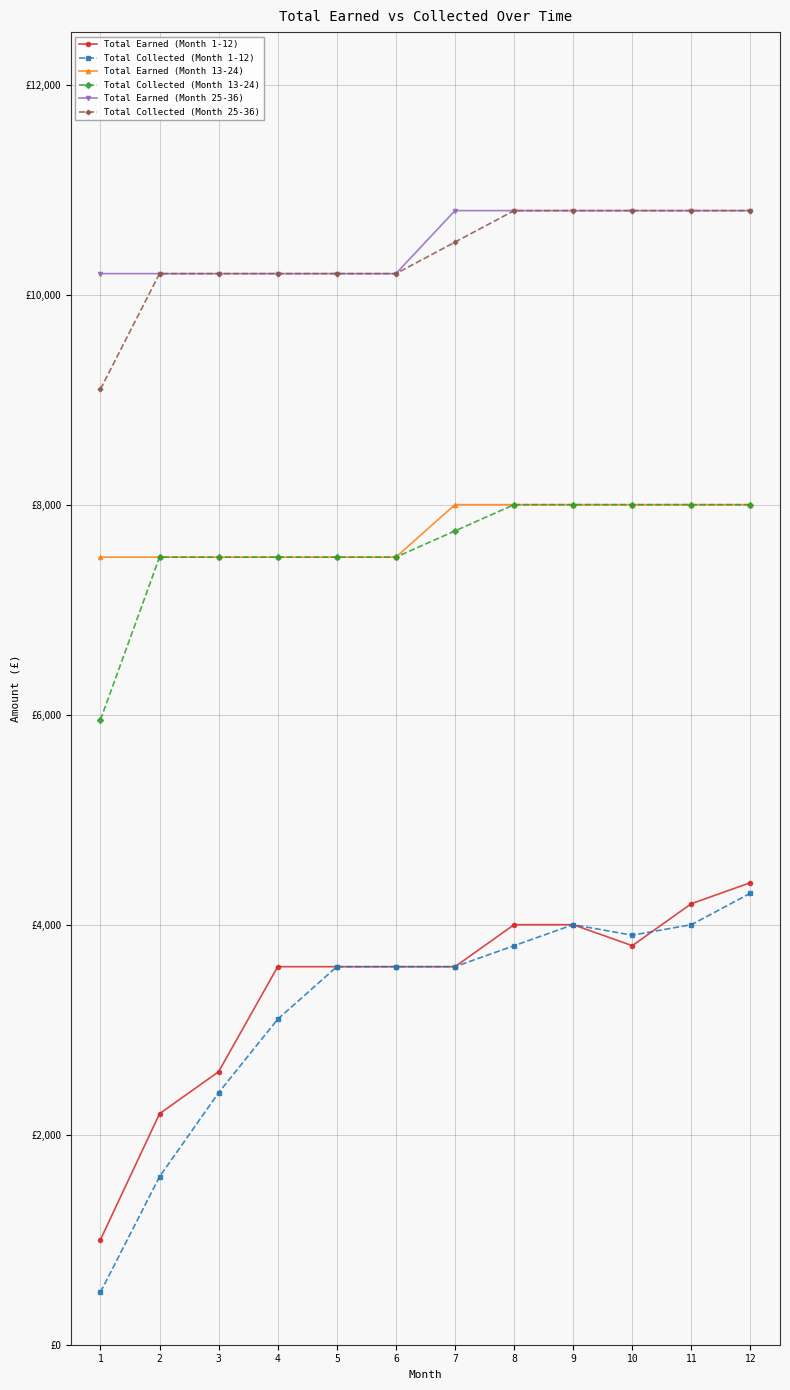

Does the chart have visible grid lines?

Yes